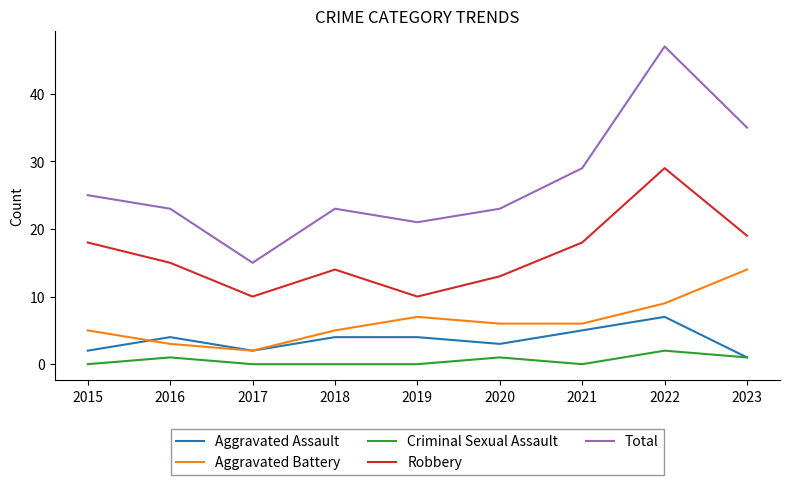

Is it true that Total equals 16 at 2023?

False